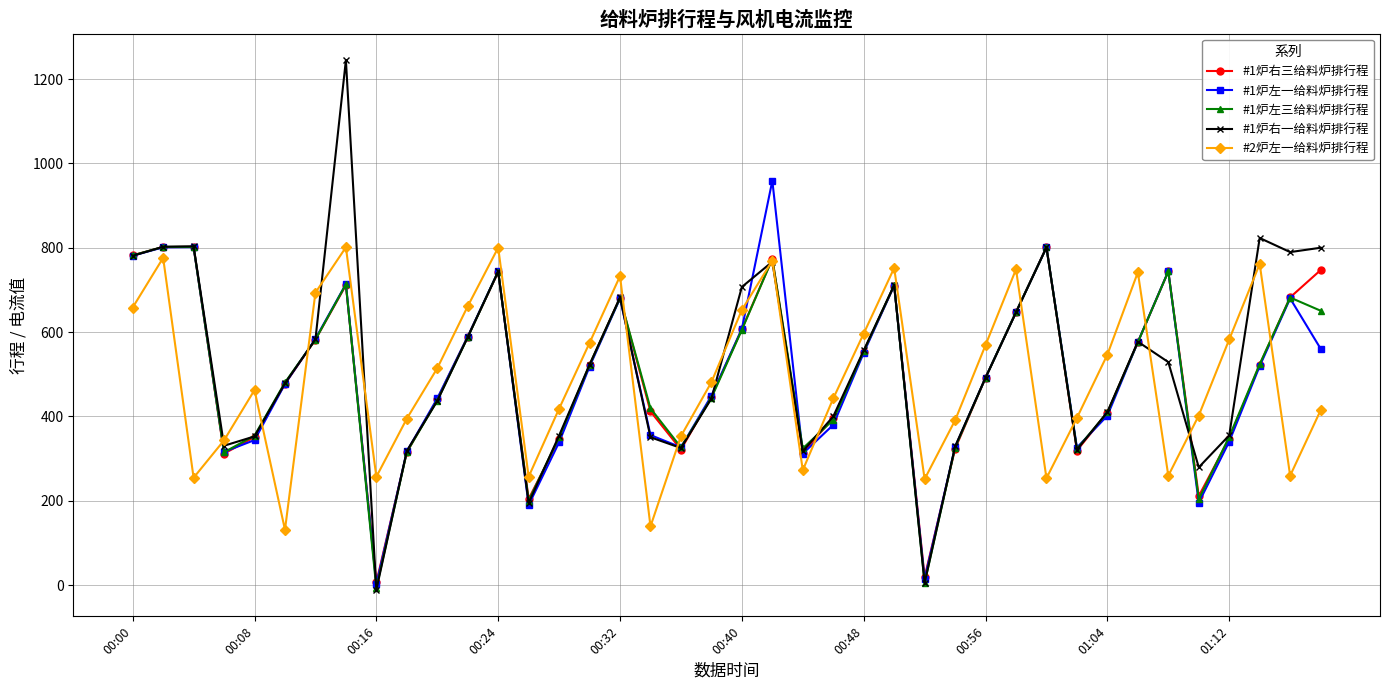

What is the greatest value displayed?

1244.8